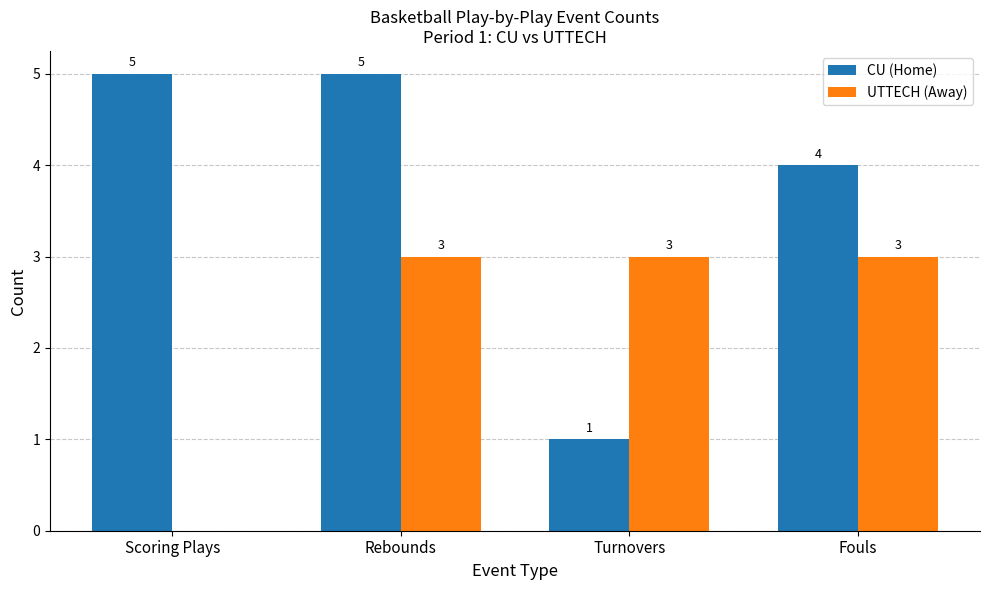

The value of UTTECH (Away) at Fouls is 3. True or false?

True